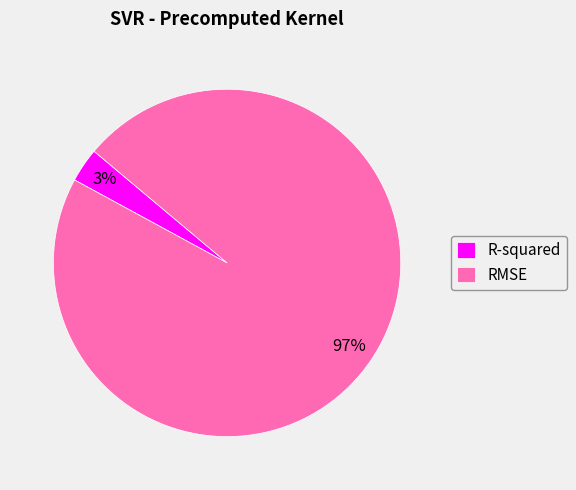

To the nearest percent, what is the difference between the largest and smallest slice percentages?

94%